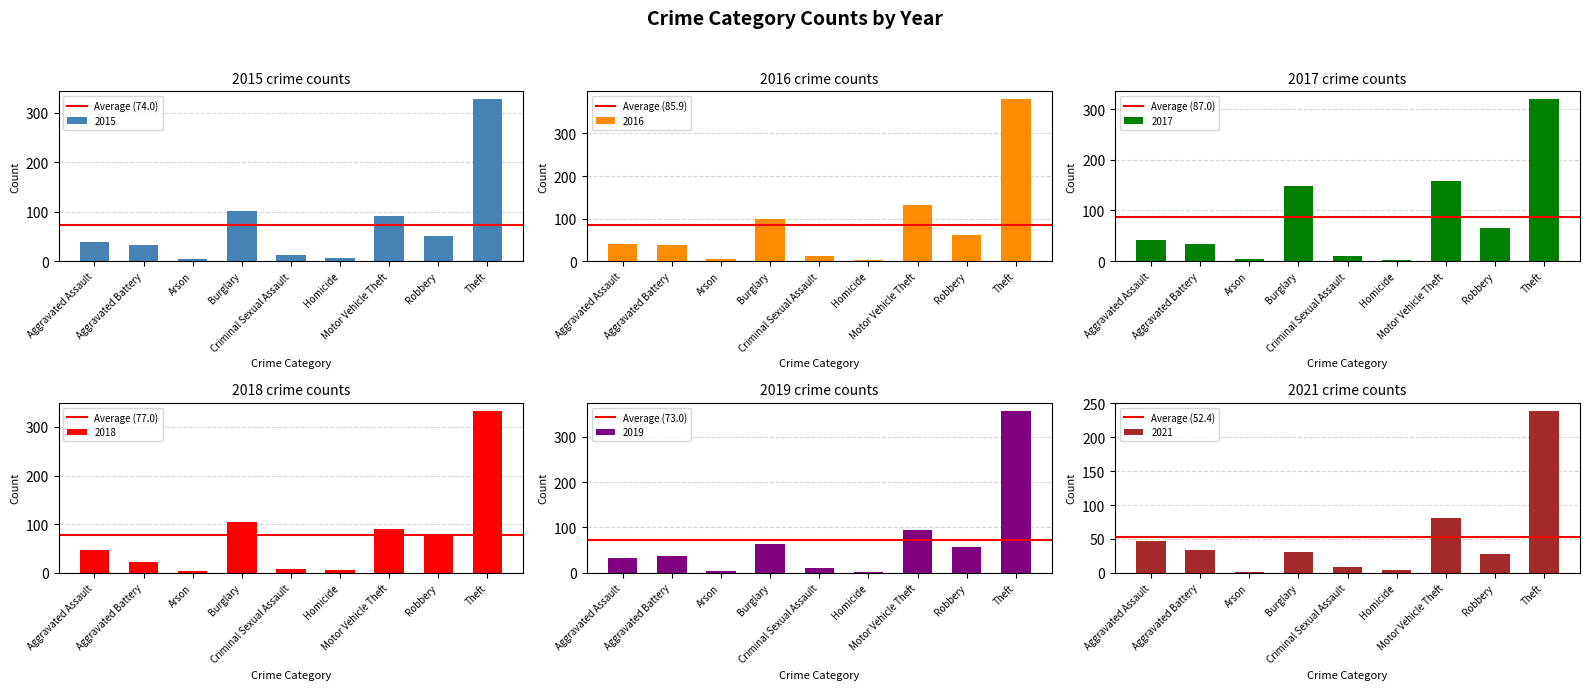

At which category is the sum across all series the highest?

Aggravated Assault